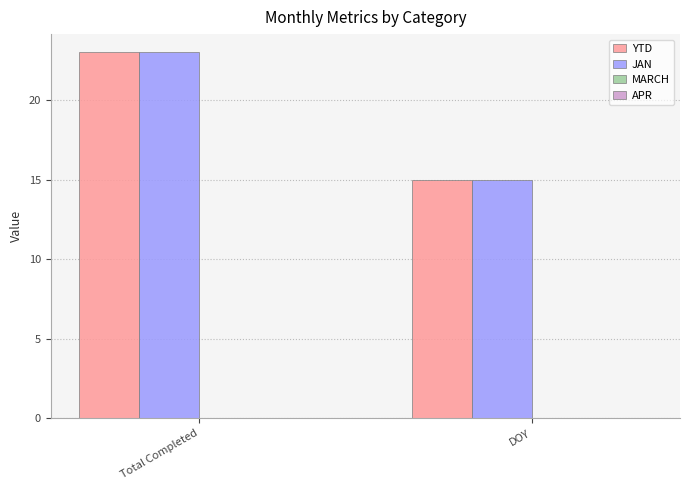

Reading left to right, transcribe all the data shown in this chart.

YTD: 23	15
JAN: 23	15